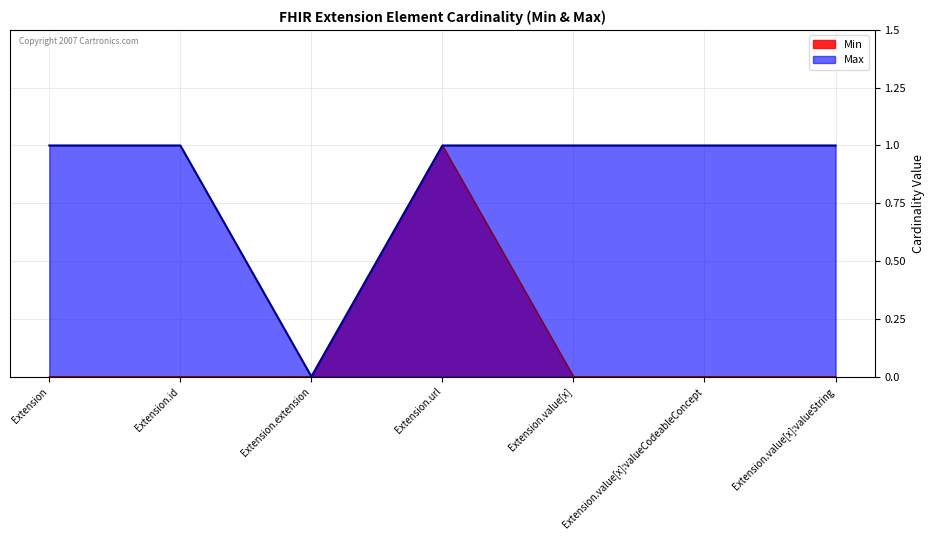

Reading left to right, list all the values displayed in this chart.

Min: Extension=0	Extension.id=0	Extension.extension=0	Extension.url=1	Extension.value[x]=0	Extension.value[x]:valueCodeableConcept=0	Extension.value[x]:valueString=0
Max: Extension=1	Extension.id=1	Extension.extension=0	Extension.url=1	Extension.value[x]=1	Extension.value[x]:valueCodeableConcept=1	Extension.value[x]:valueString=1